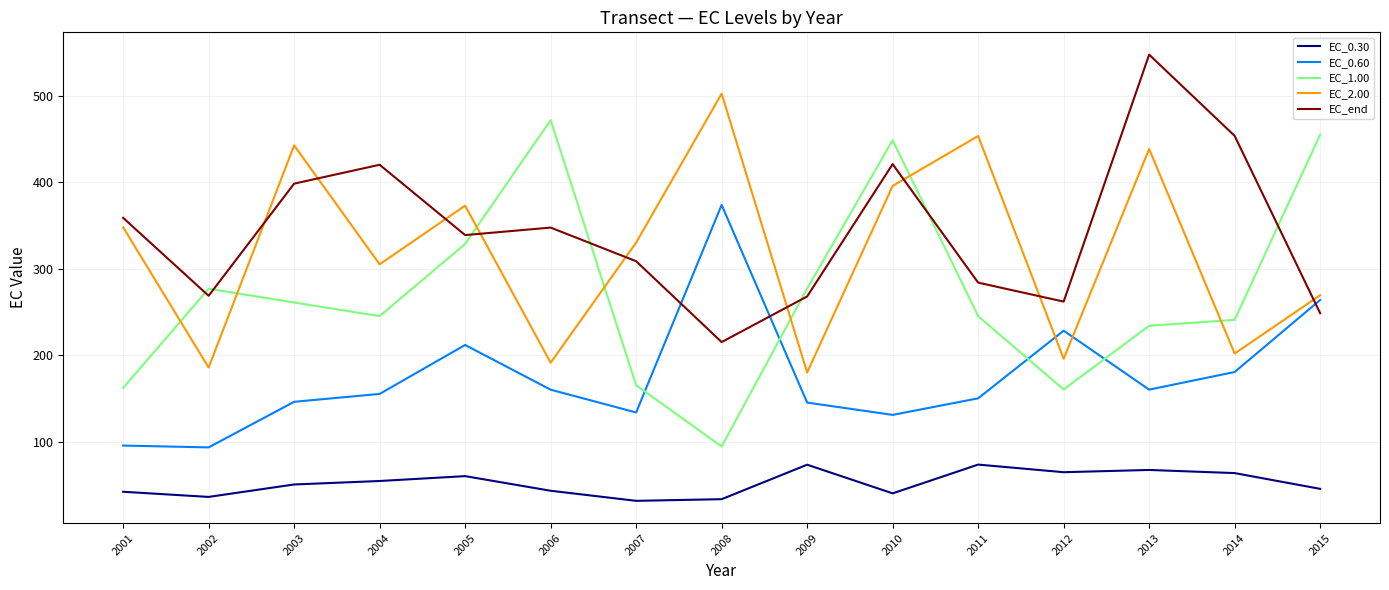

What is the difference between the maximum and minimum values in the EC_2.00 series?

322.3